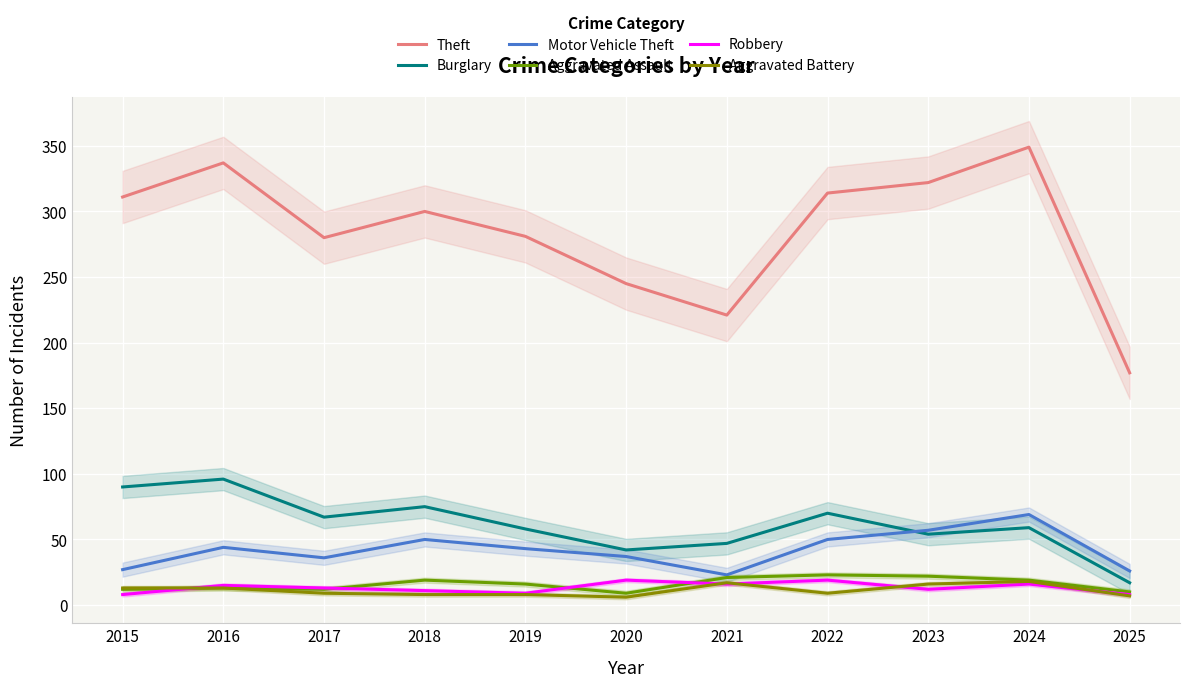

Is the value of Aggravated Battery at 2024 greater than the value of Robbery at 2022?

No